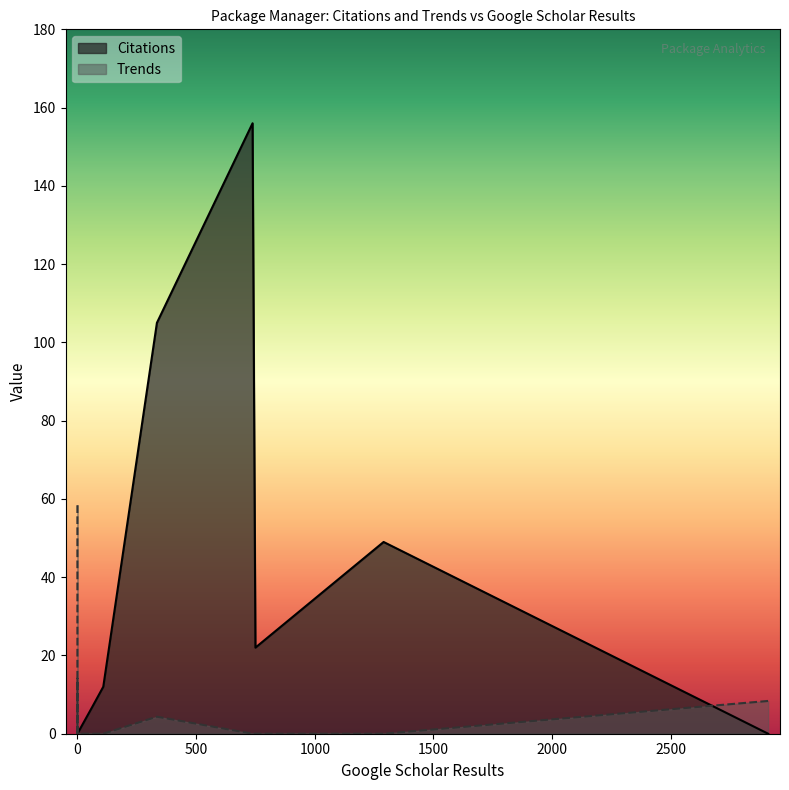

Which series has the widest spread of values?

Citations